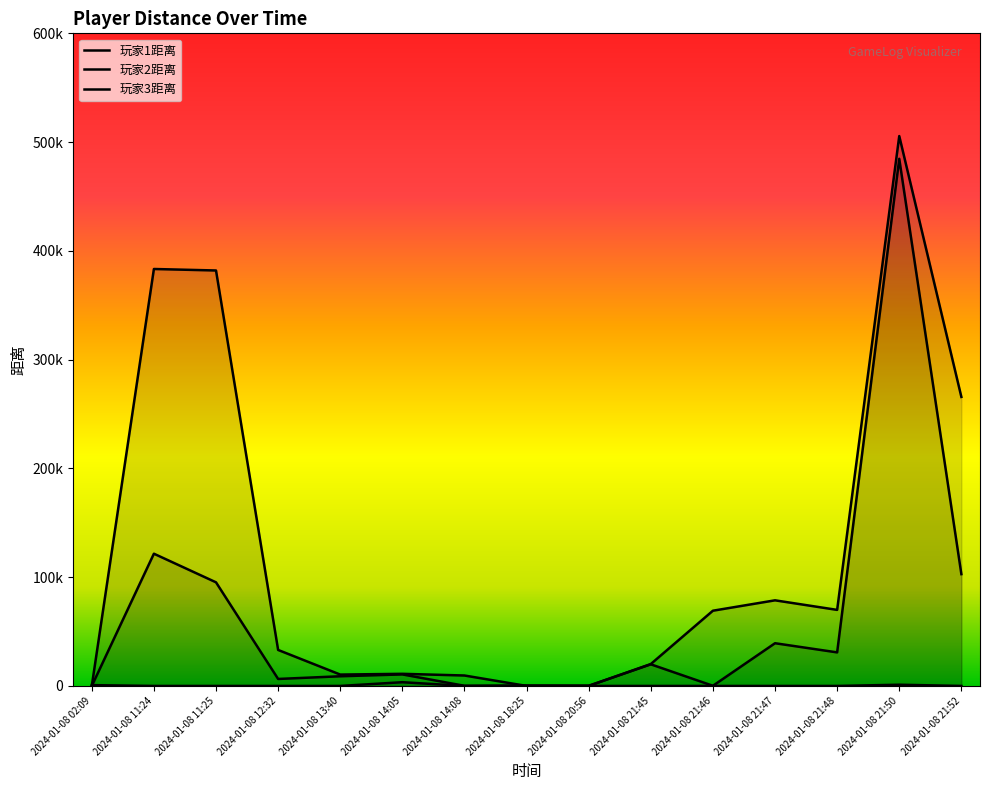

What is the difference between the maximum and minimum values in the 玩家1距离 series?

3430